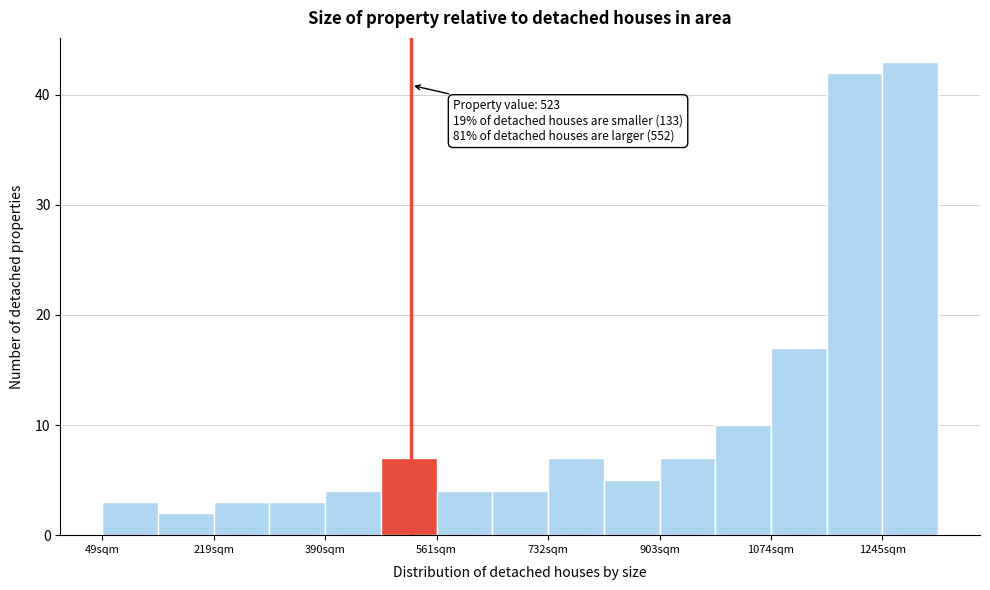

Over which range of the x-axis is the bar tallest?

1240 to 1340